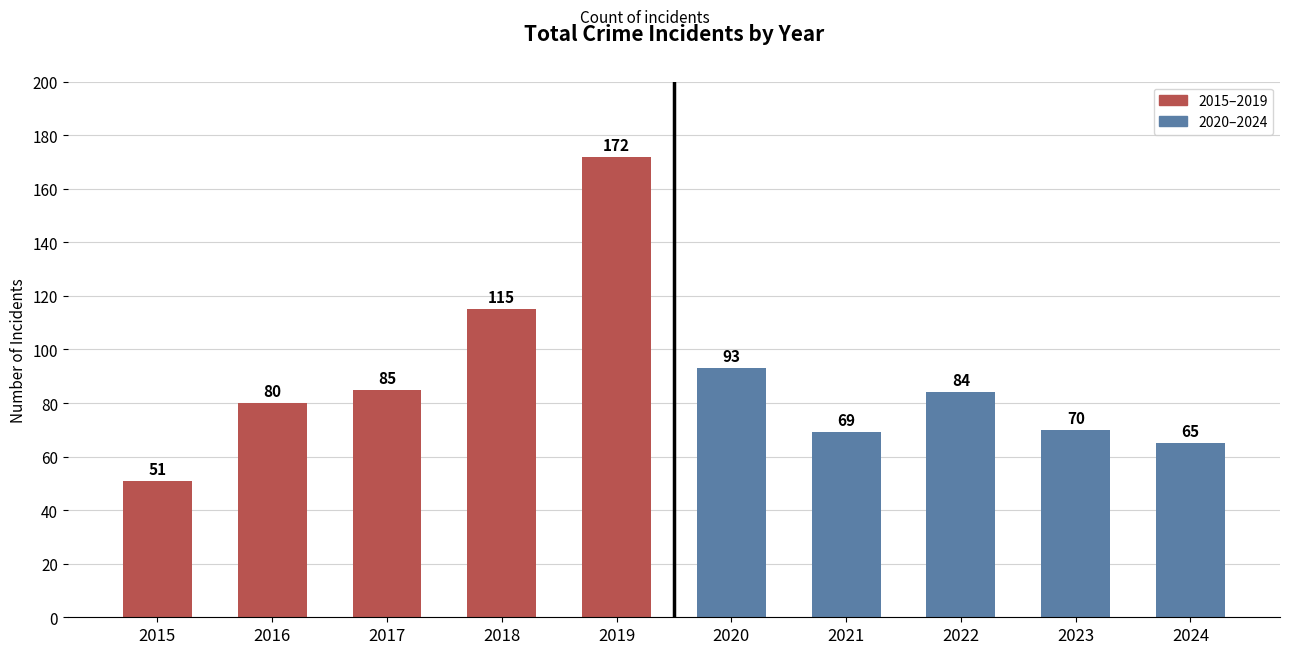

Rank the categories by value from lowest to highest.

2015, 2024, 2021, 2023, 2016, 2022, 2017, 2020, 2018, 2019